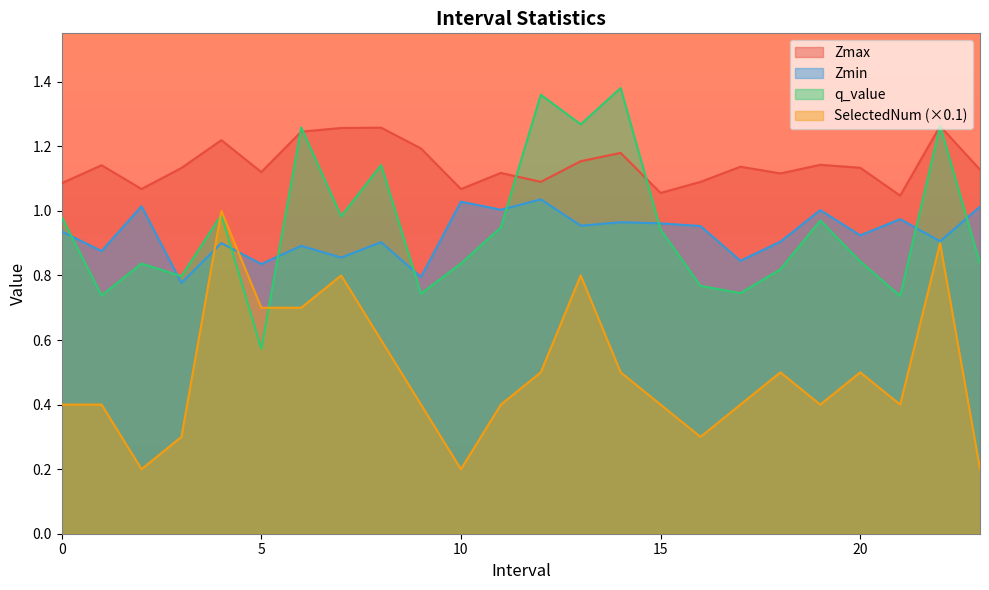

How many distinct data groups are displayed?

4